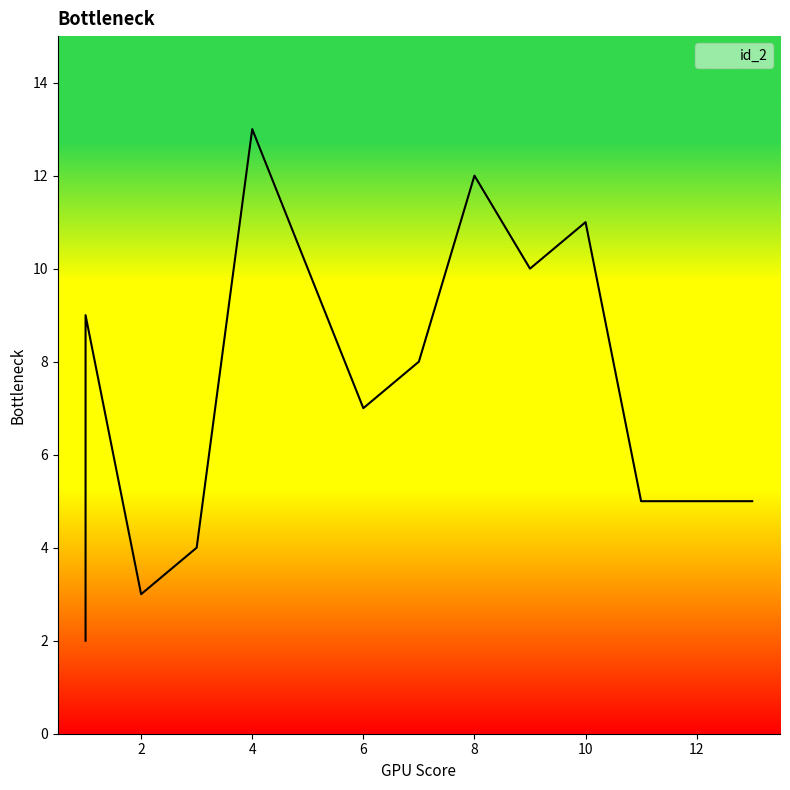

Approximately how many times larger is the value at 4 compared to 10?

1.2